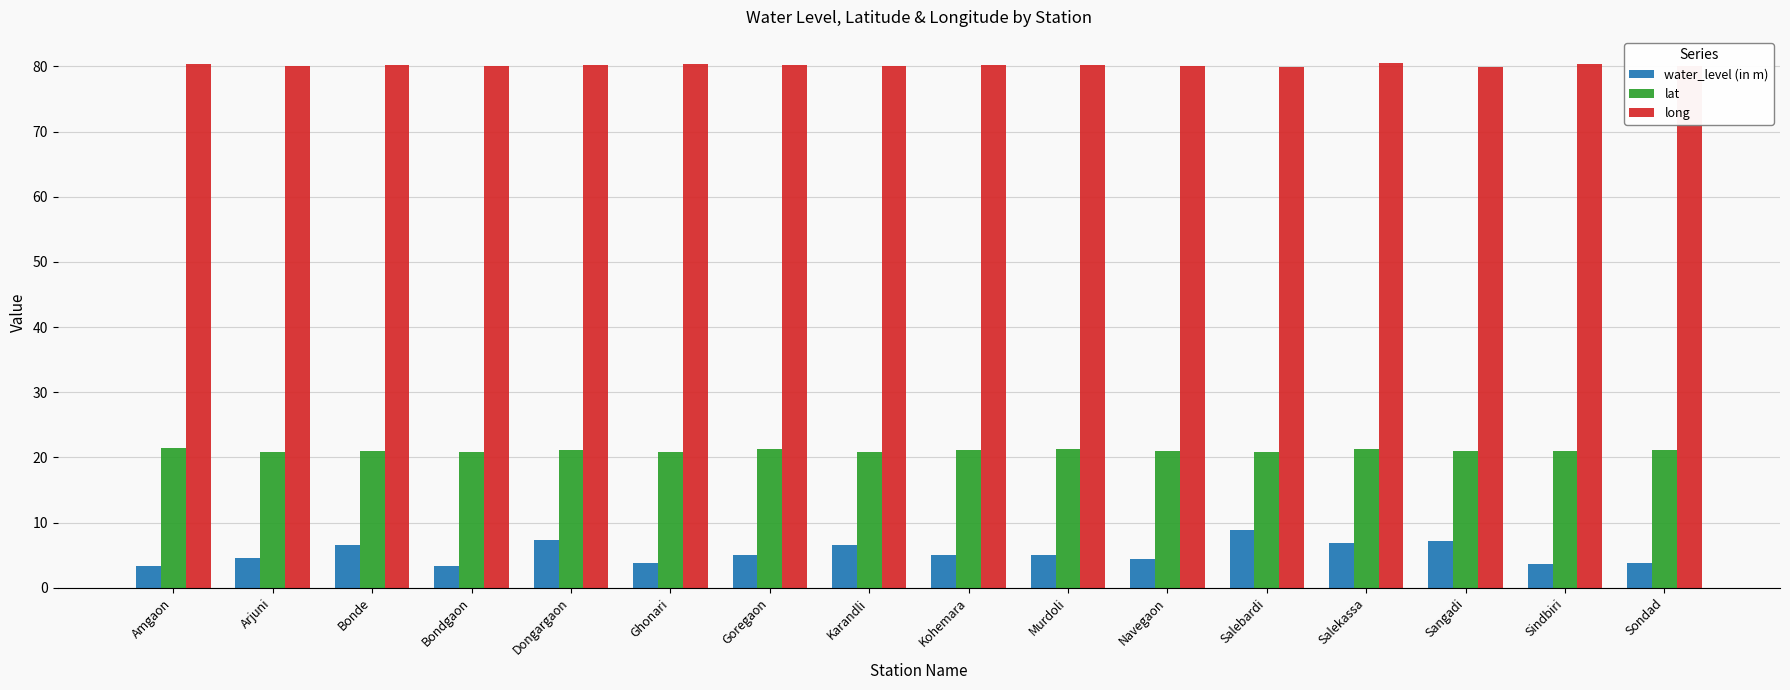

Which series has the widest spread of values?

water_level (in m)